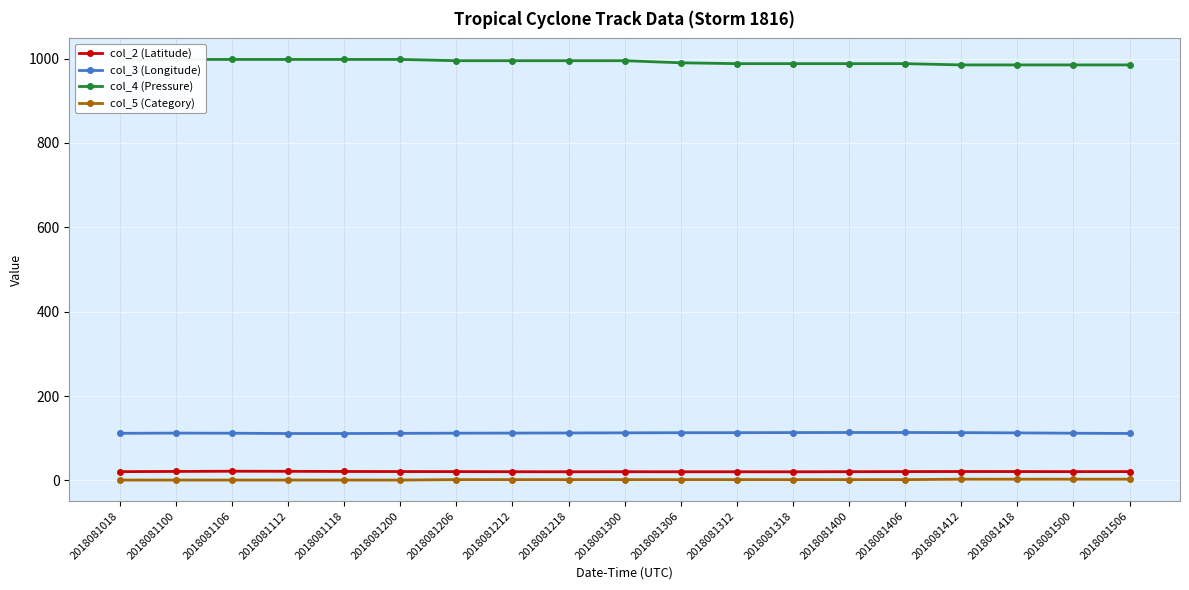

Is the value of col_2 (Latitude) at 2018081400 greater than the value of col_3 (Longitude) at 2018081200?

No